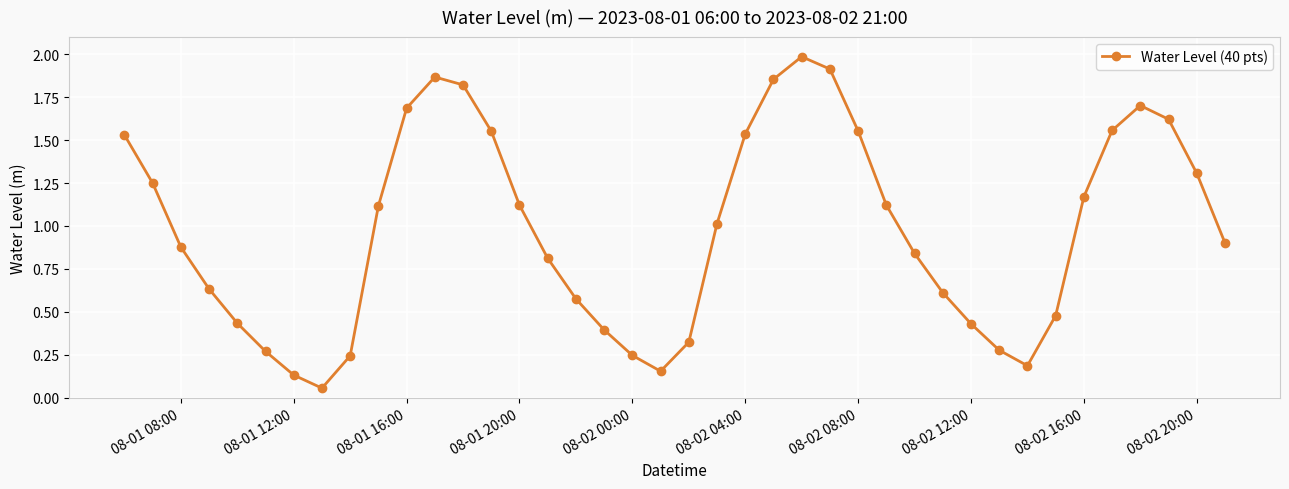

What is the greatest value displayed?

2.0